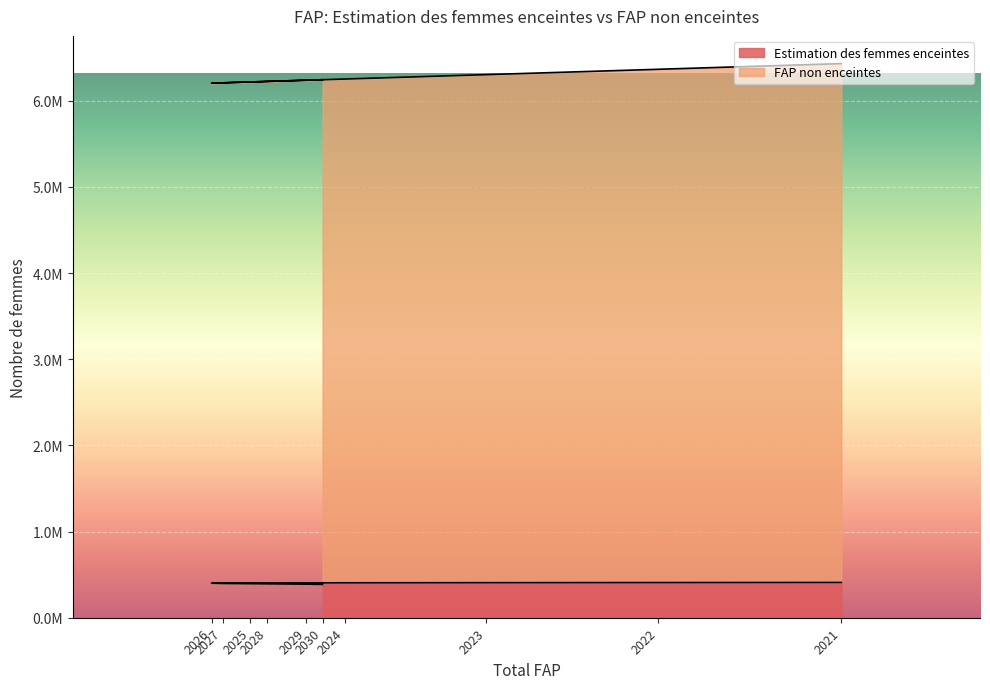

True or false: Estimation des femmes enceintes and FAP non enceintes intersect in this chart.

False